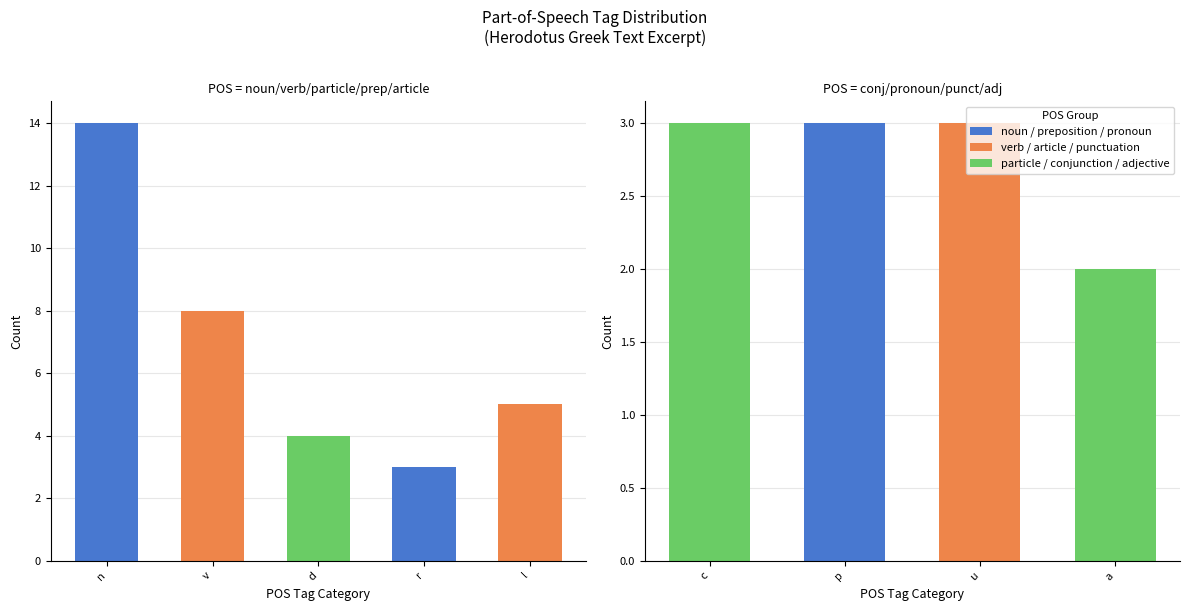

What is the label of the 2nd bar from the right?

u